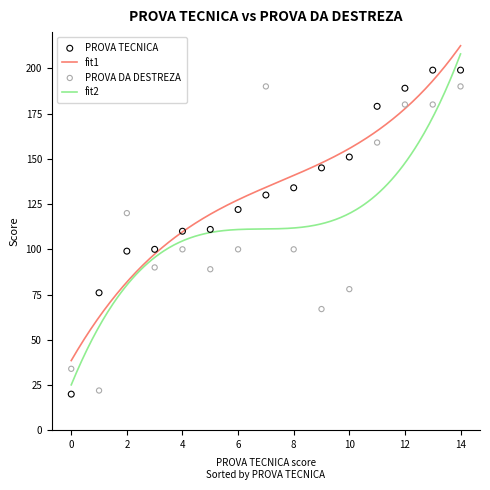

Which series has the largest total across all categories?

PROVA TECNICA